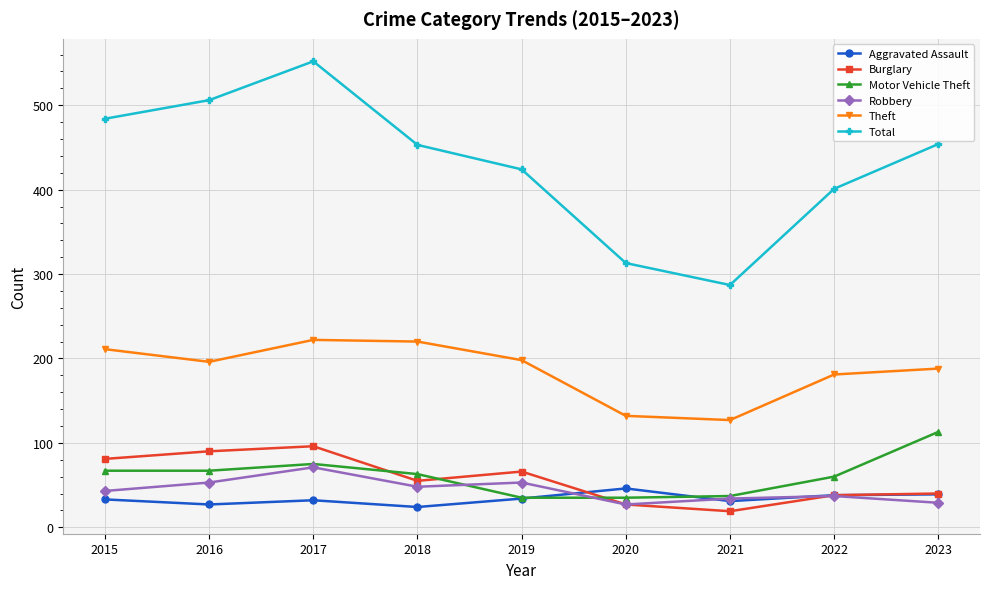

Is this an area chart (filled region under the line)?

No